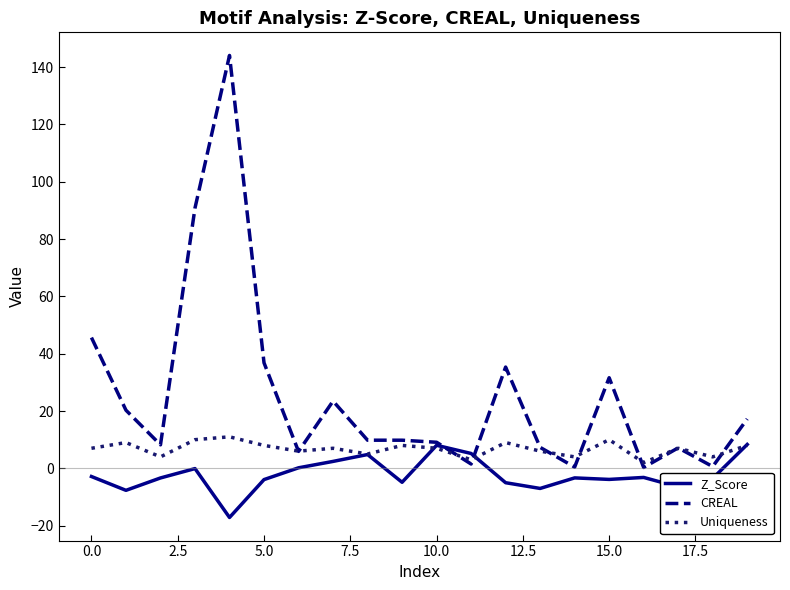

What is the difference between the maximum and minimum values in the CREAL series?

143.7